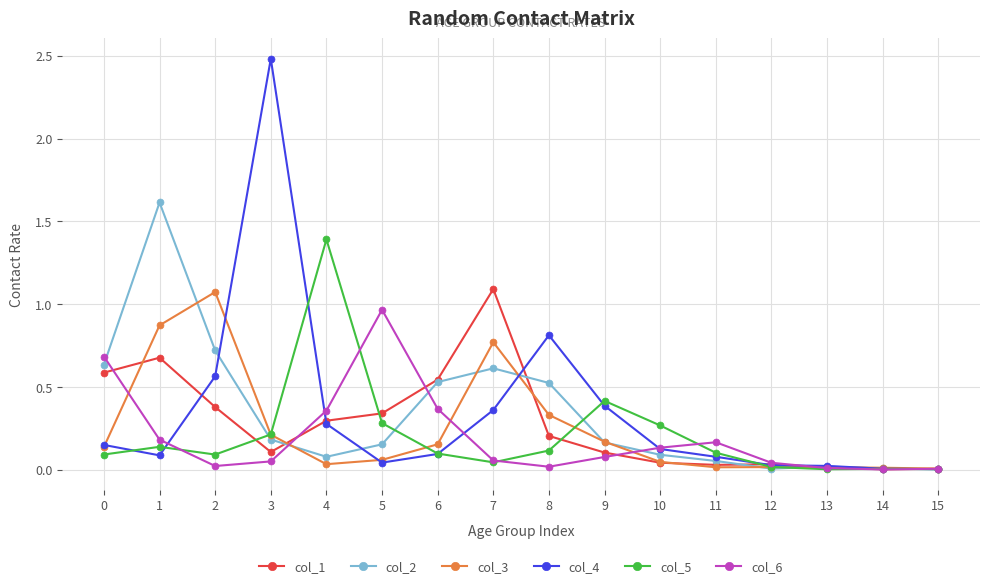

At which category does col_3 reach its first local valley?

4